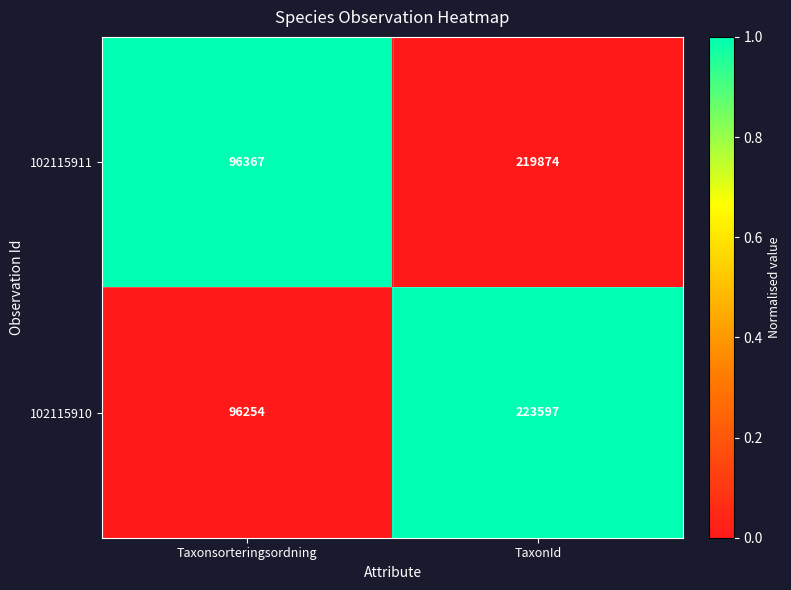

At which category is the sum across all series the highest?

TaxonId